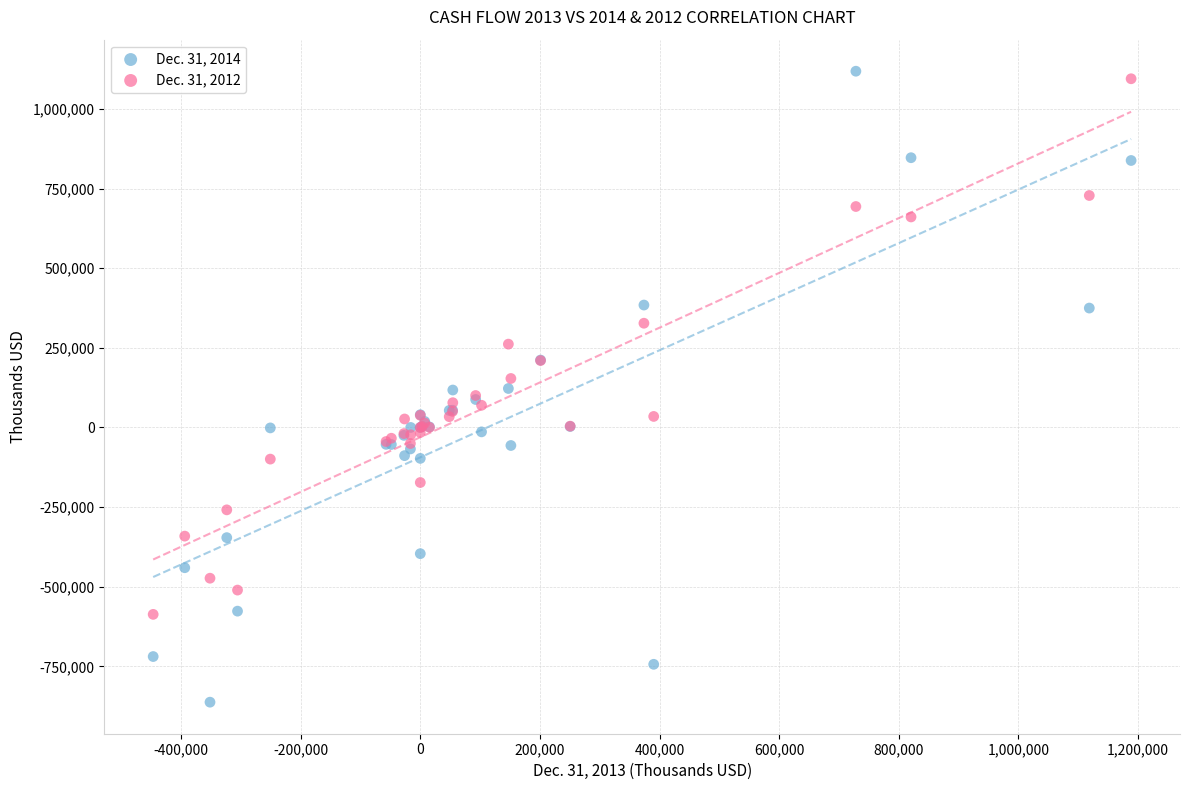

Which series reaches the minimum Y coordinate?

Dec. 31, 2014